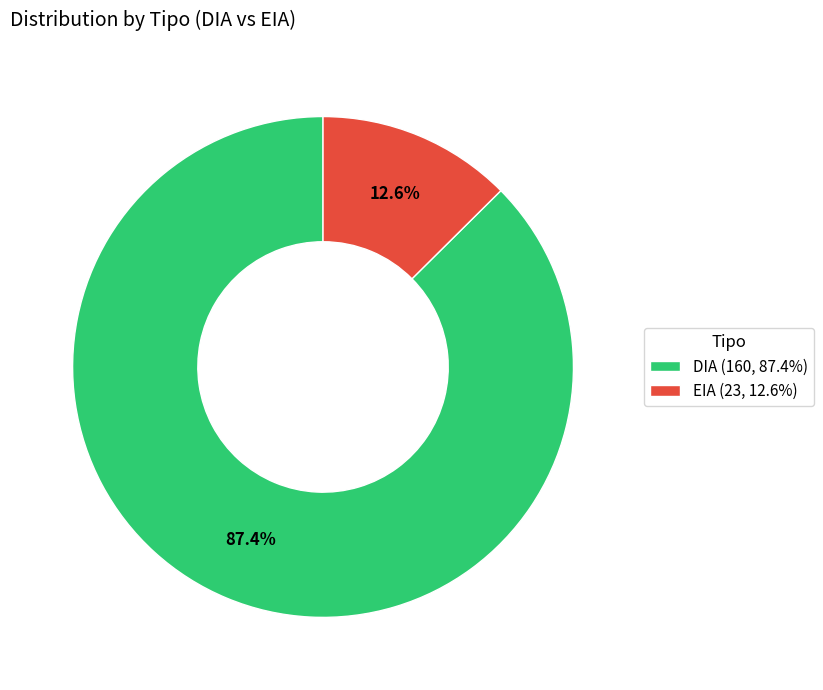

How much of the chart is everything except DIA?

12.6%